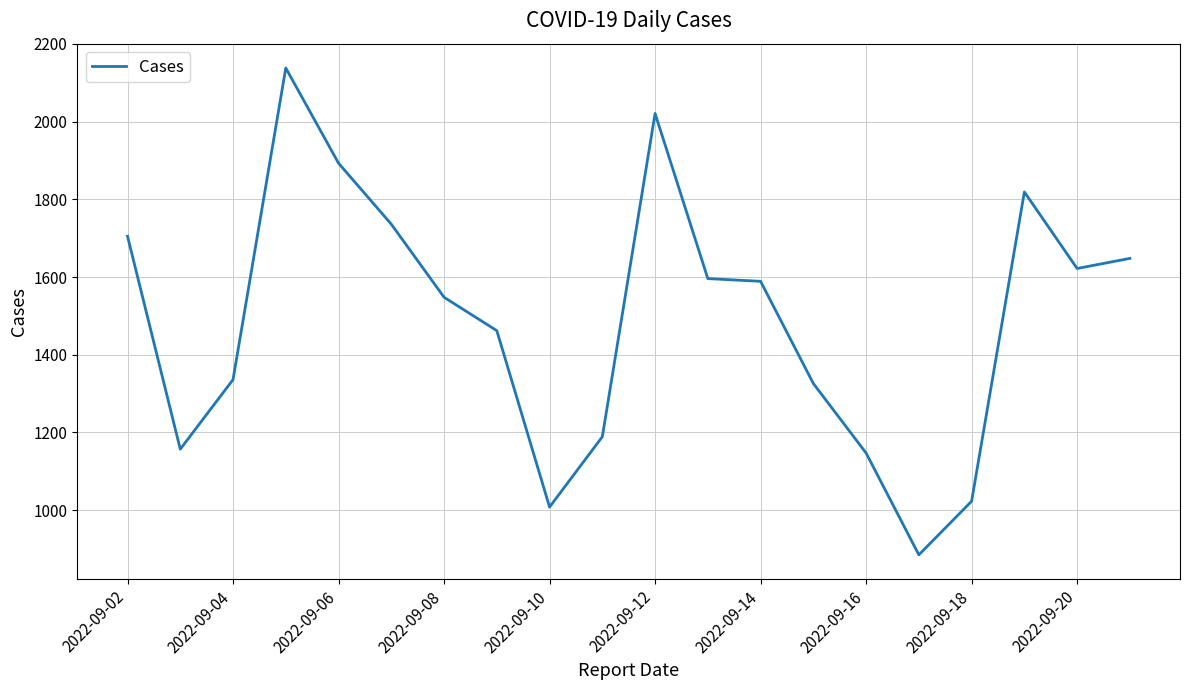

What is the minimum value shown in the chart?

885